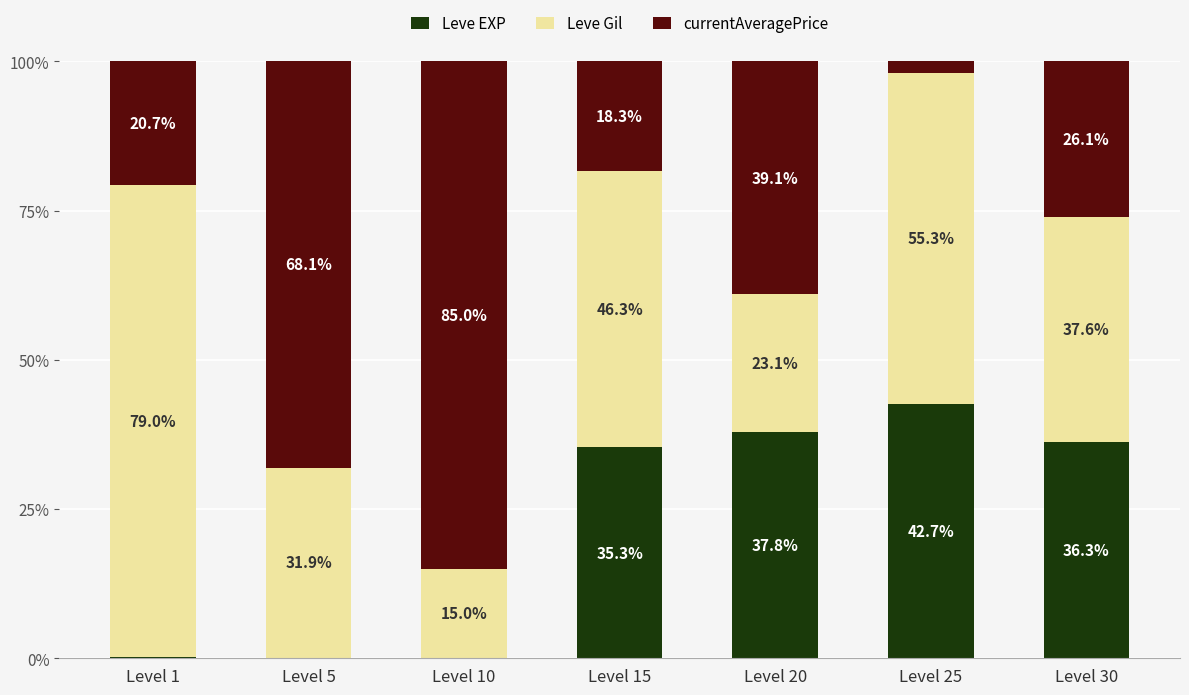

At which label is Leve EXP closest to 21?

Level 15